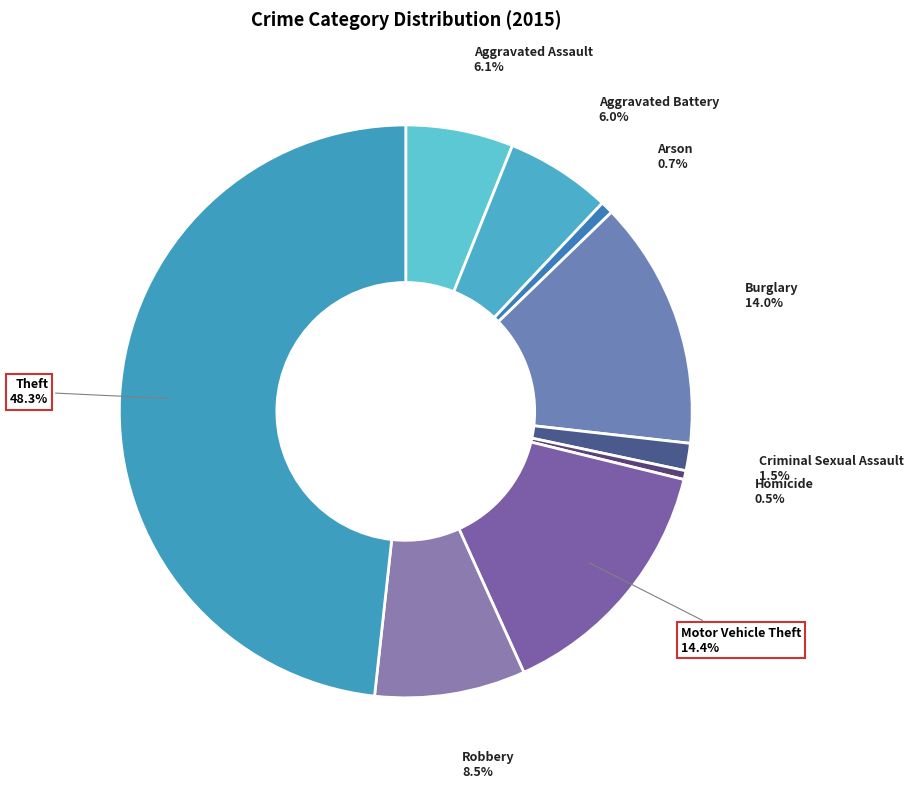

Which slice is the largest?

Theft